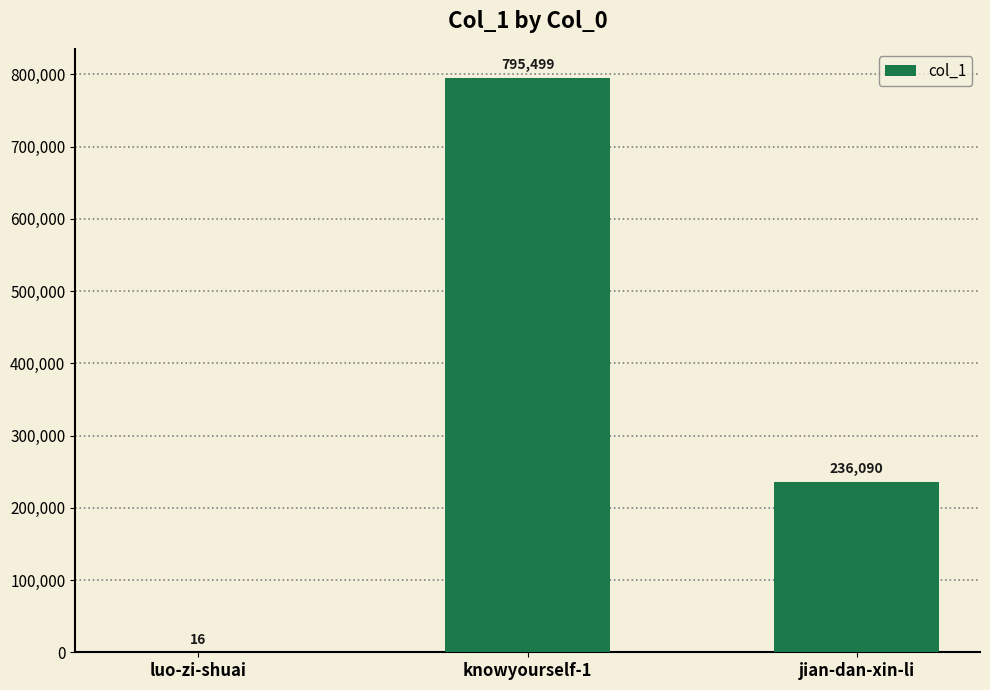

The value at jian-dan-xin-li is 236090. True or false?

True